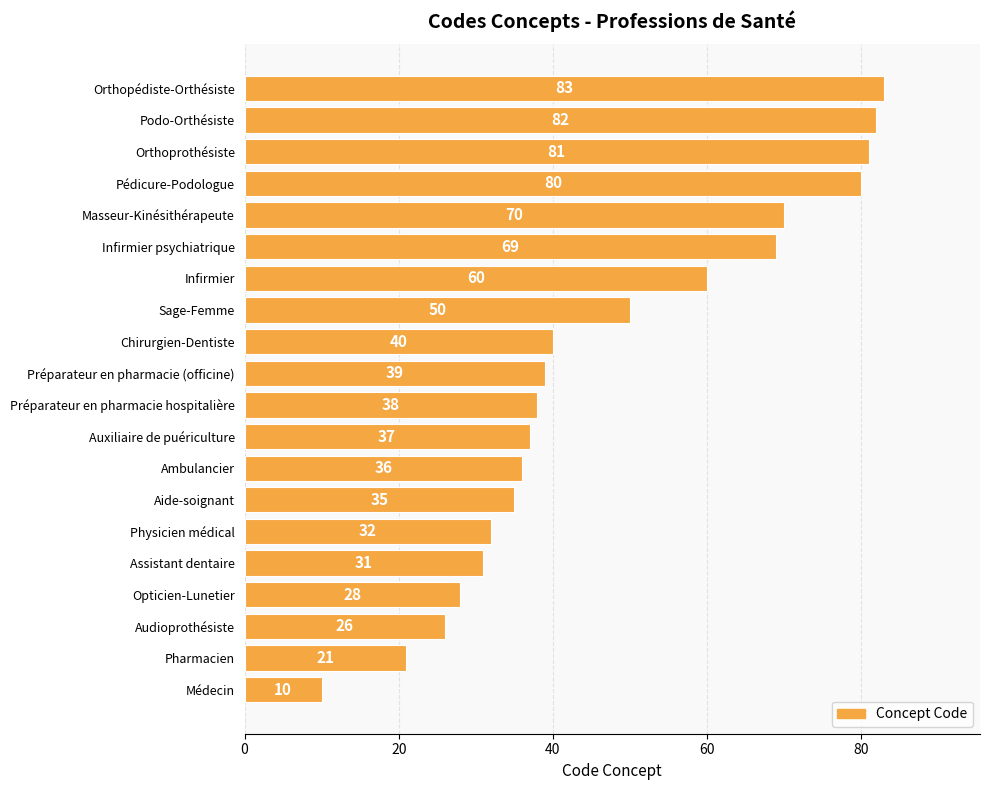

What is the difference between the maximum and minimum values?

73